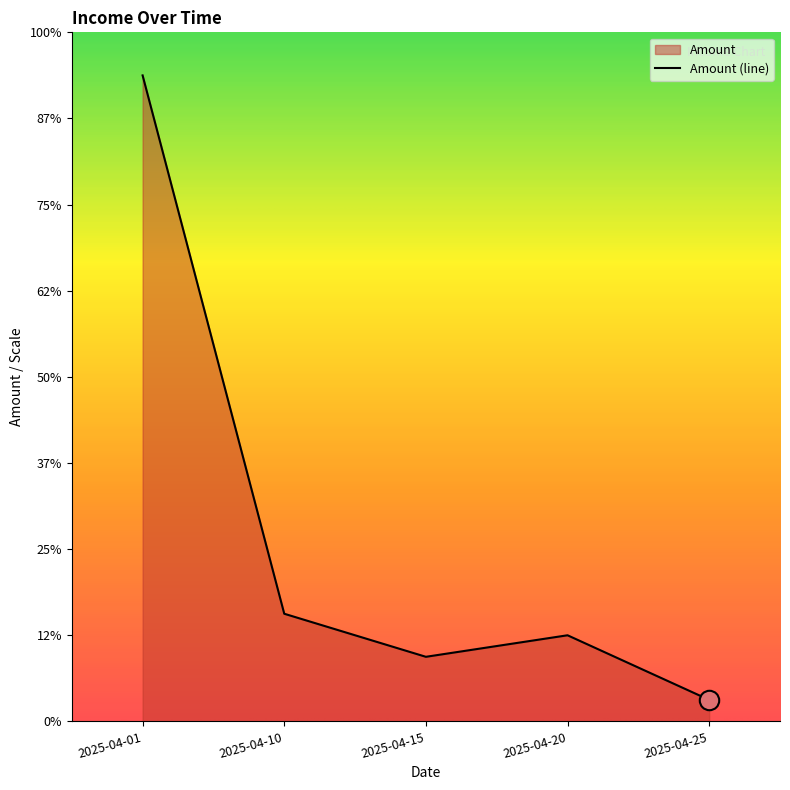

The value at 2025-04-20 is 400. True or false?

True